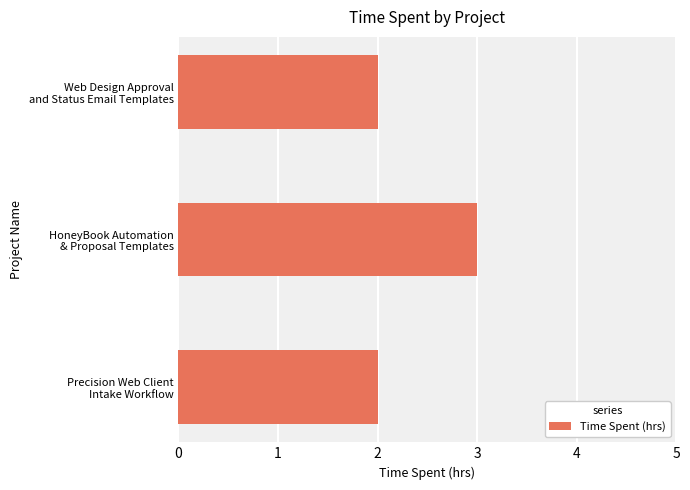

What is the maximum value shown in the chart?

3